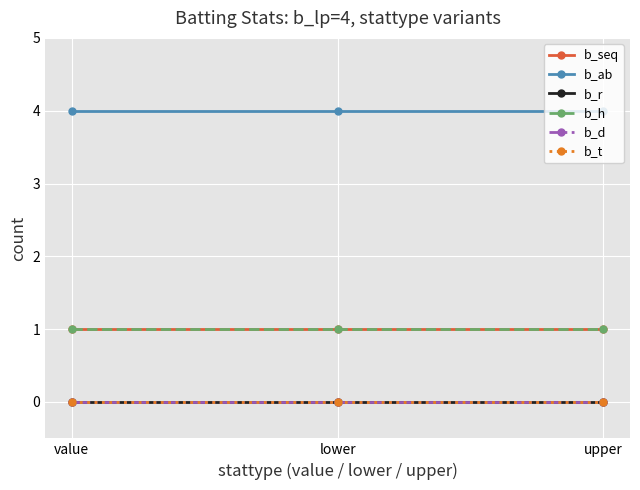

At which label does b_t reach its peak?

value